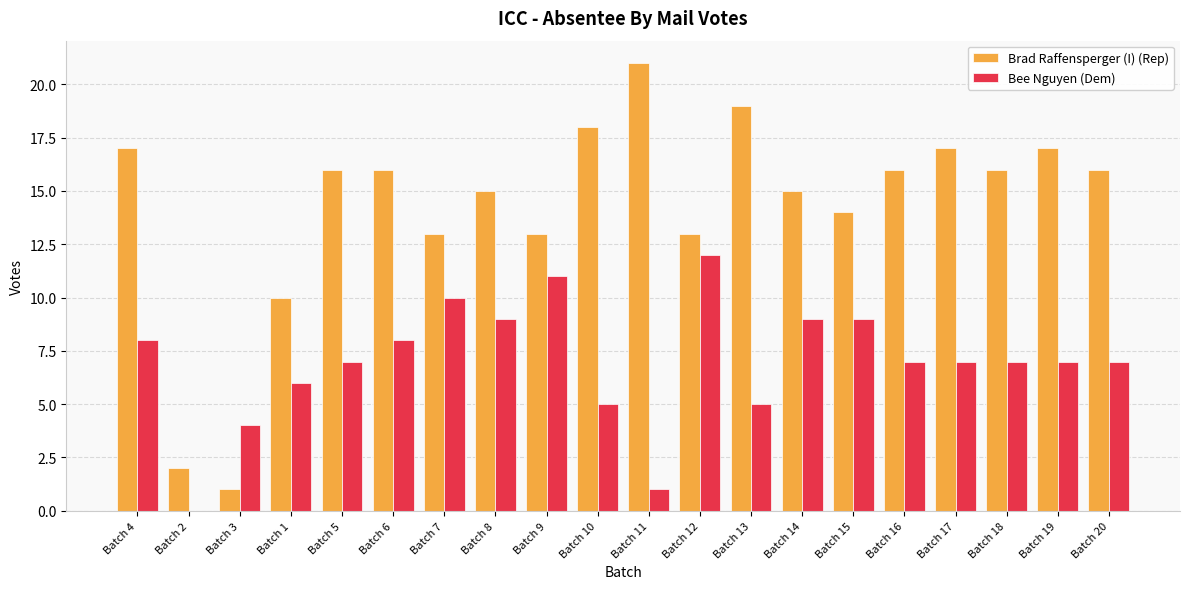

The value of Brad Raffensperger (I) (Rep) at Batch 18 is 4. True or false?

False